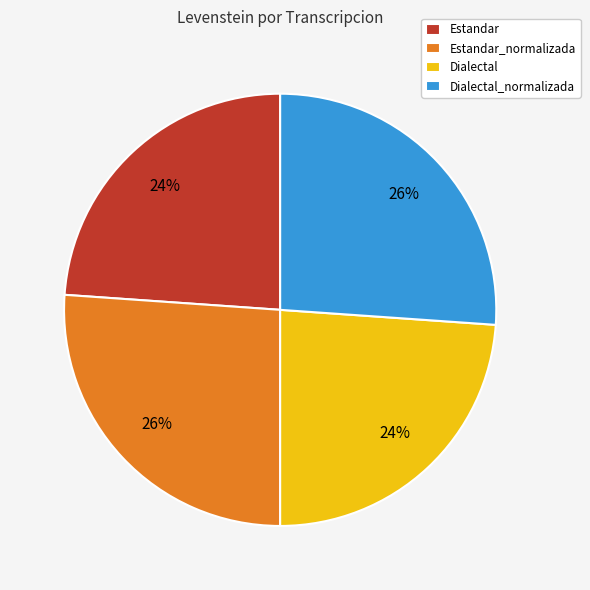

How many slices are in this pie chart?

4